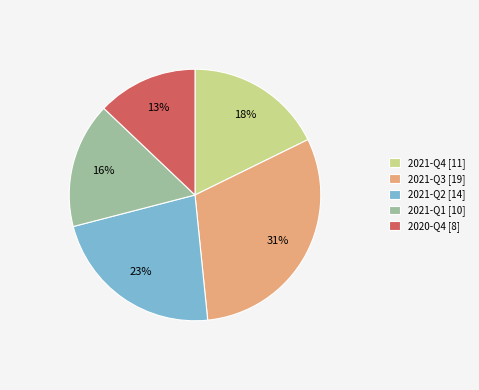

Does any single category account for the majority?

No